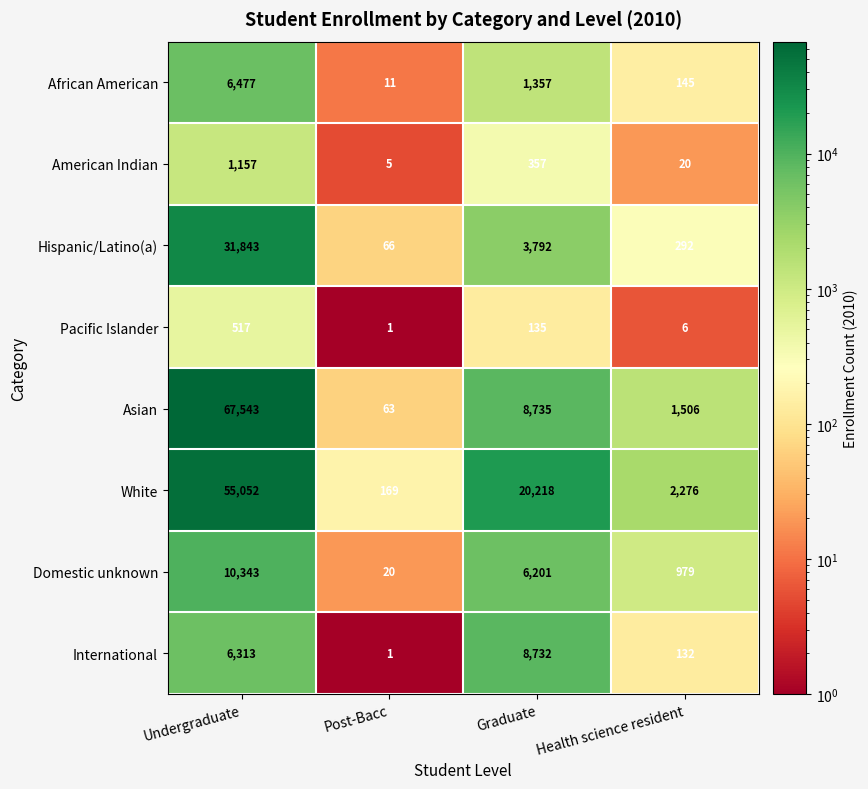

Which series has the largest total across all categories?

Asian